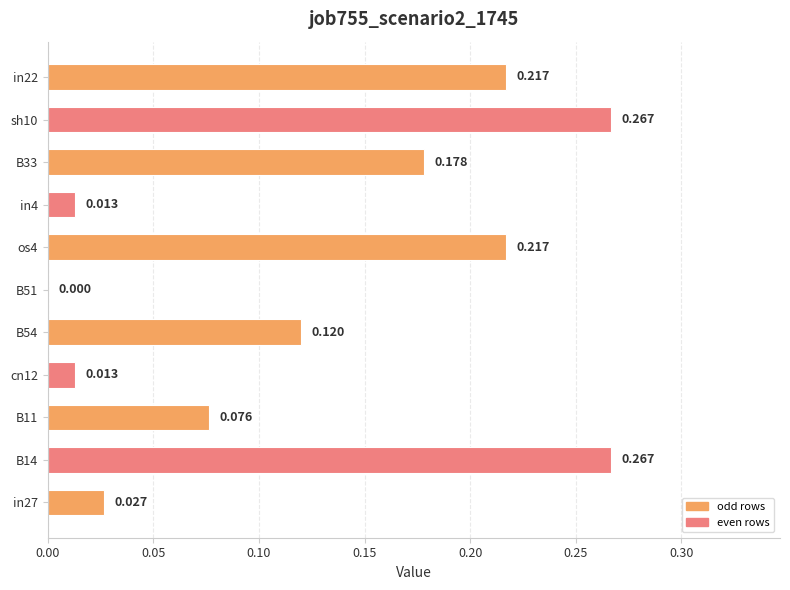

How many values are above zero?

10